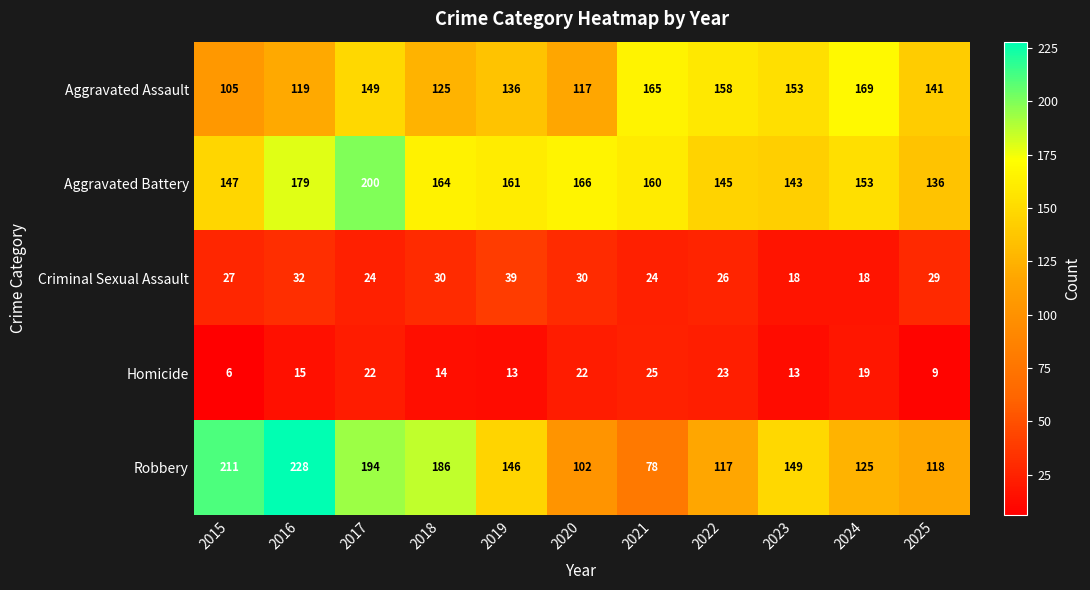

Which label corresponds to the smallest value in the chart?

2015